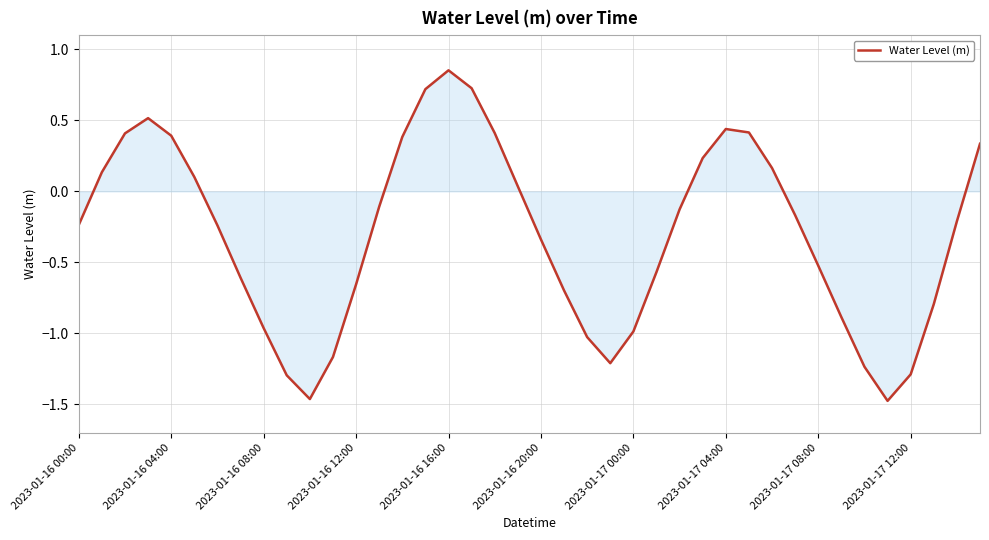

What is the difference between the maximum and minimum values?

2.3